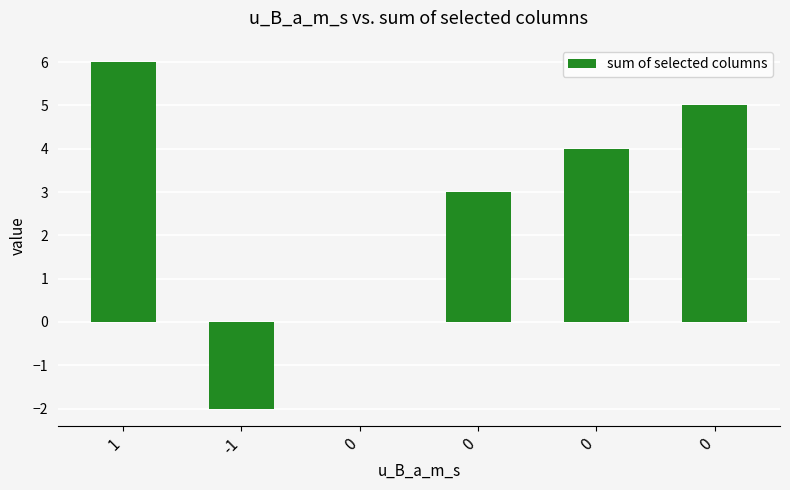

Does the chart contain stacked bars?

No